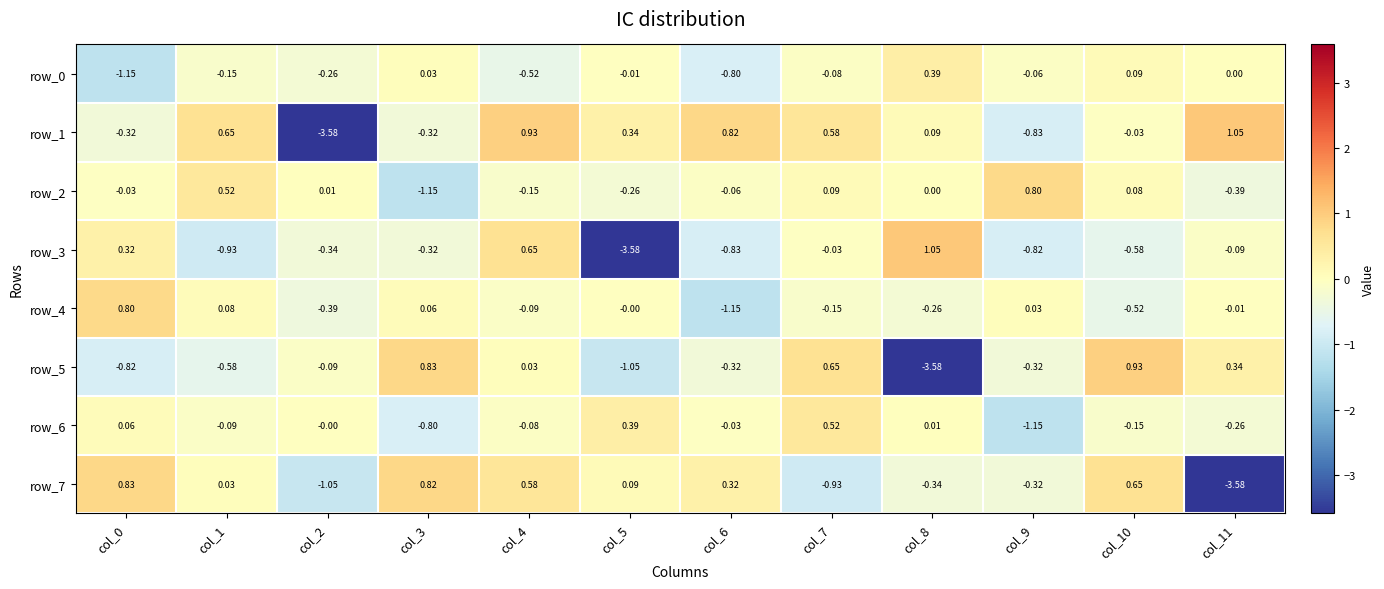

Which category has the lowest value in the row_2 series?

col_3